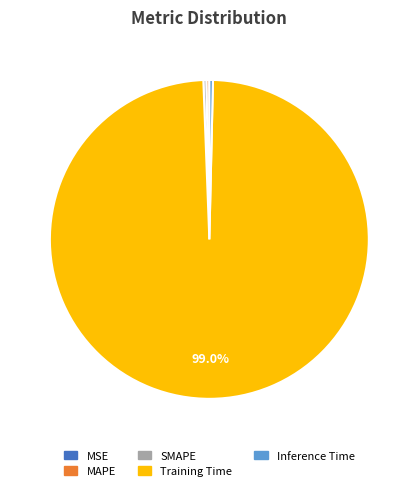

True or false: Inference Time accounts for 0% of the total.

True